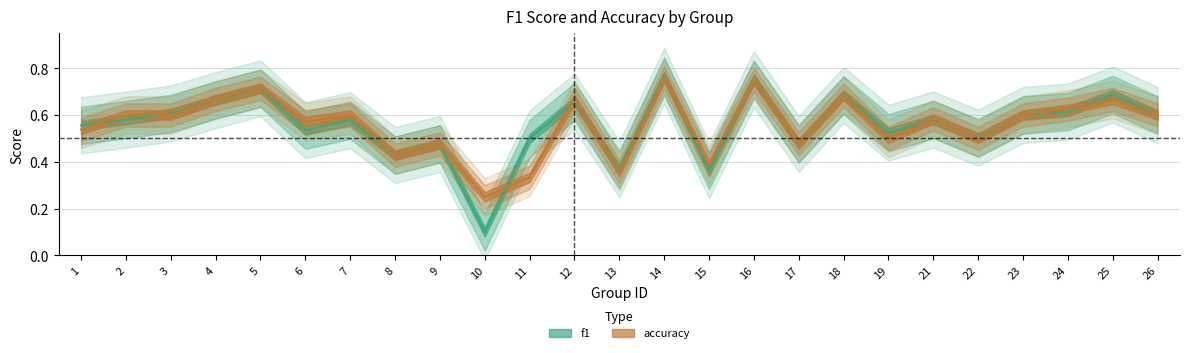

Between 3 and 23, which is larger?

3